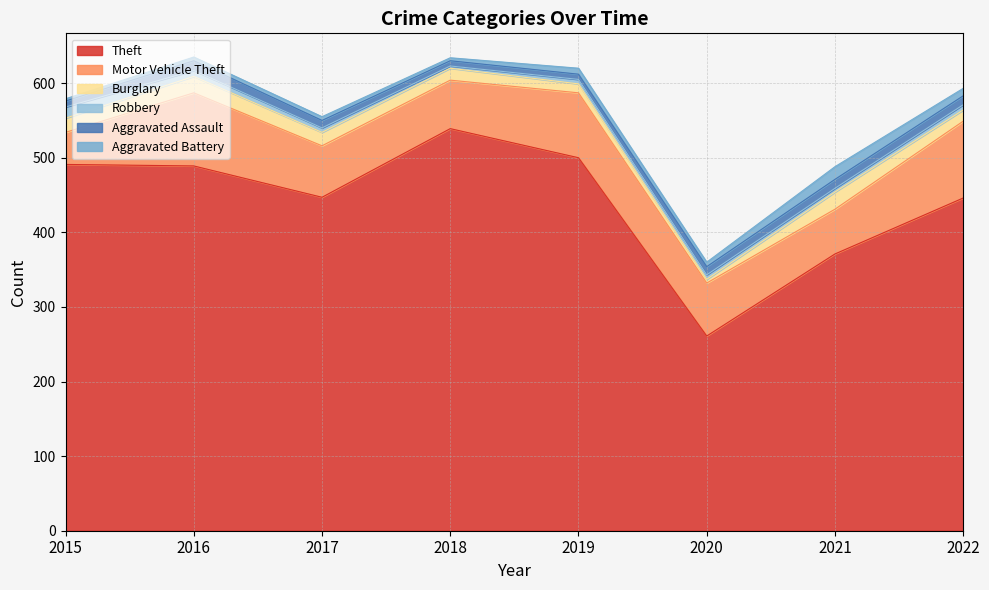

In Burglary, how many points are higher than both neighbors (excluding endpoints)?

2